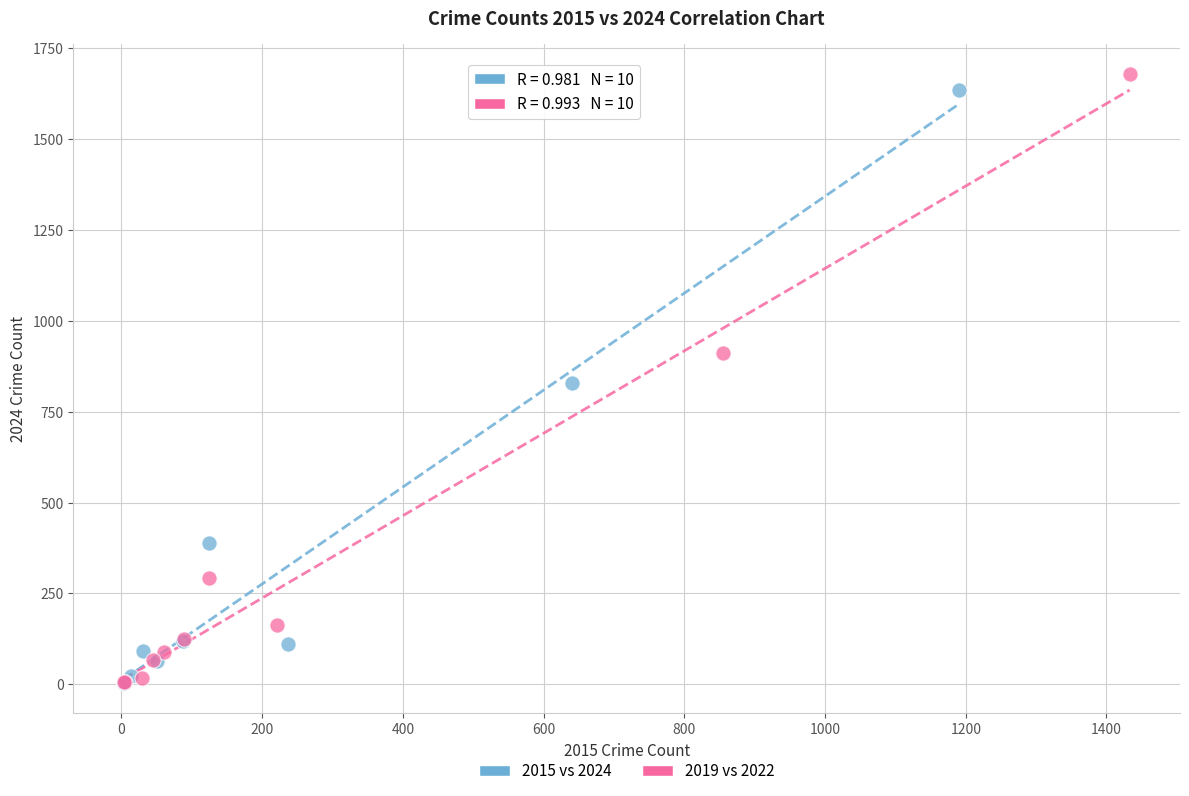

What are all the series names shown in the legend?

2015 vs 2024, 2019 vs 2022